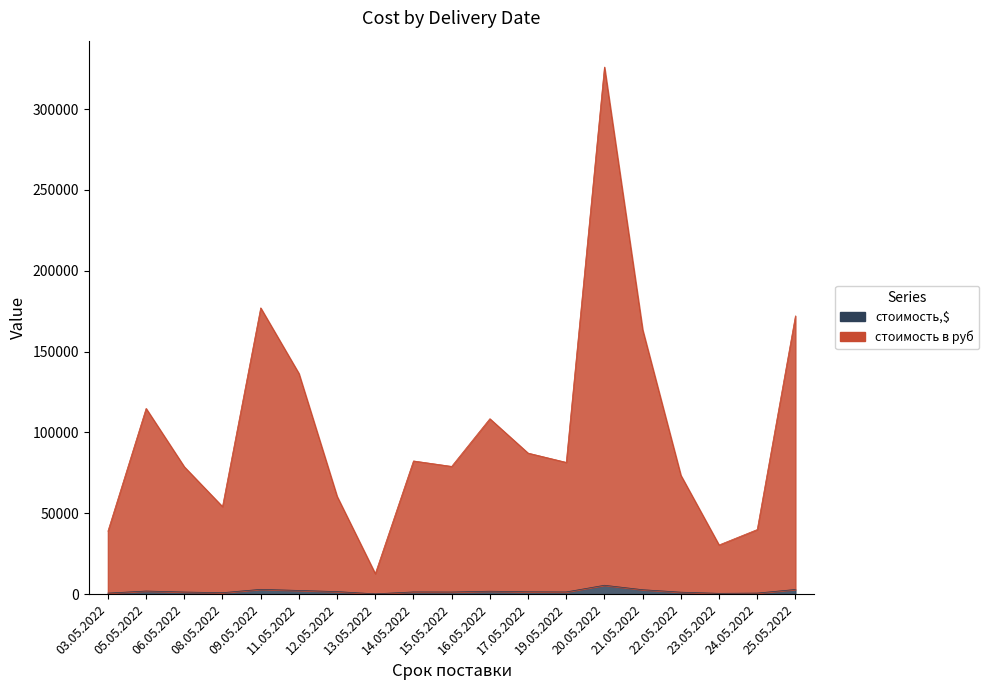

What is the lowest value of the стоимость в руб series?

12670.7